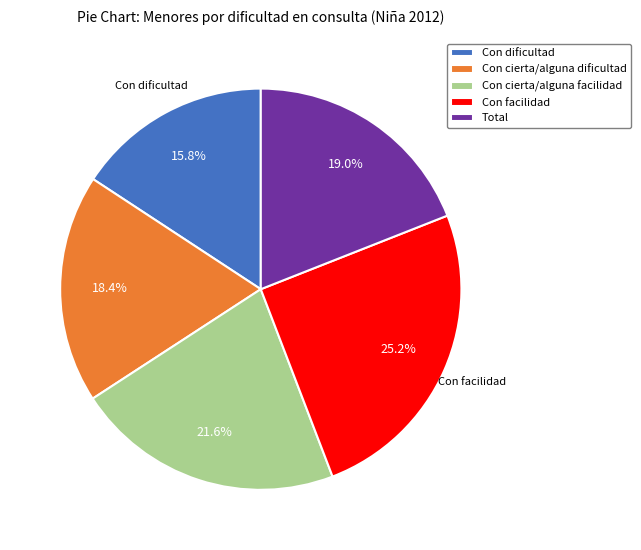

Count the number of slices in the pie.

5